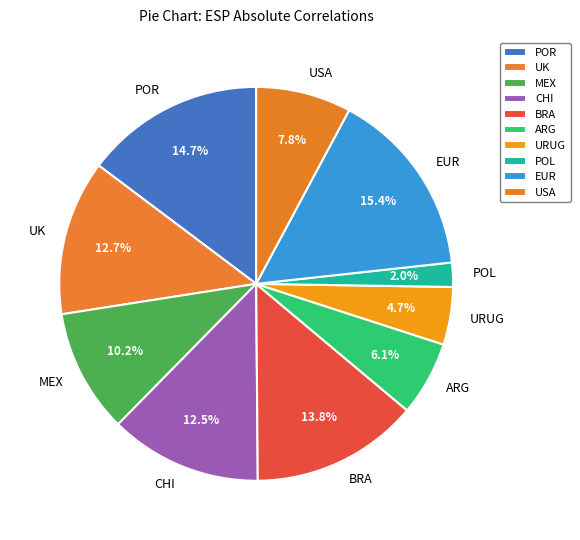

What percentage is the ARG slice, to the nearest percent?

6%